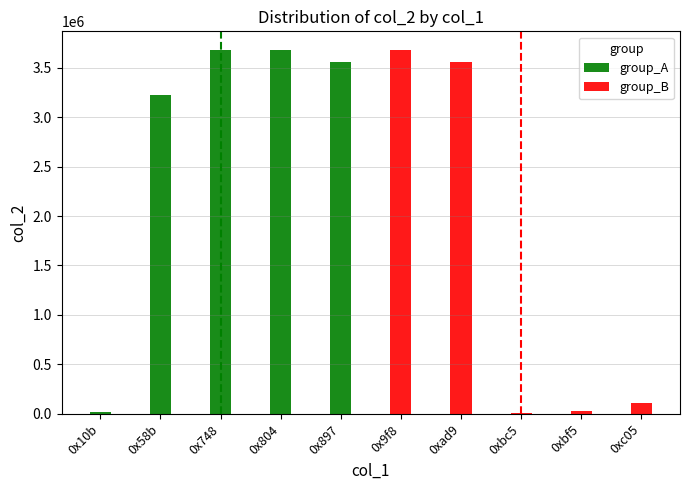

What is the sum of the group_A values at 0x10b and 0x58b?

3239521